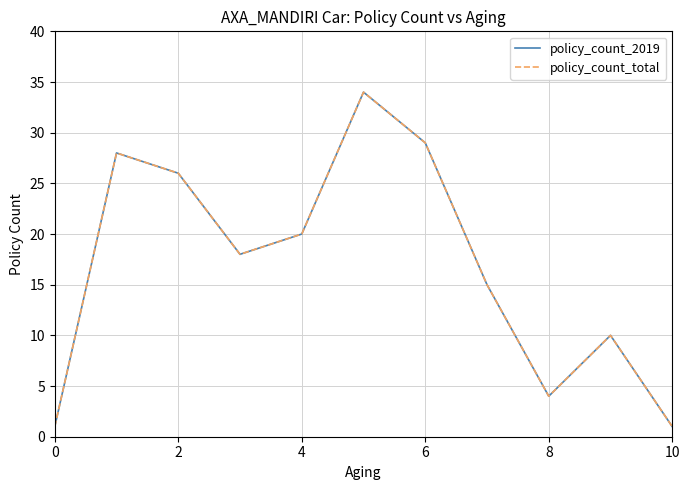

What is the greatest value displayed?

34